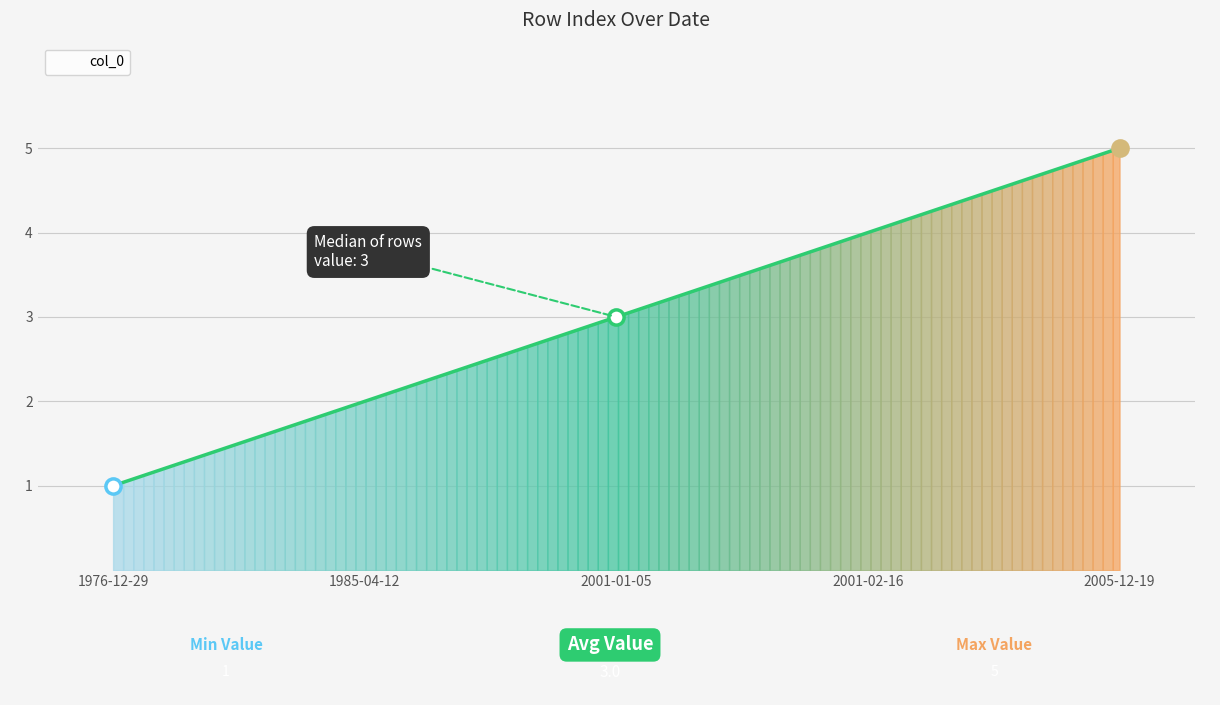

What is the change in value from 2001-01-05 to 2005-12-19?

+2